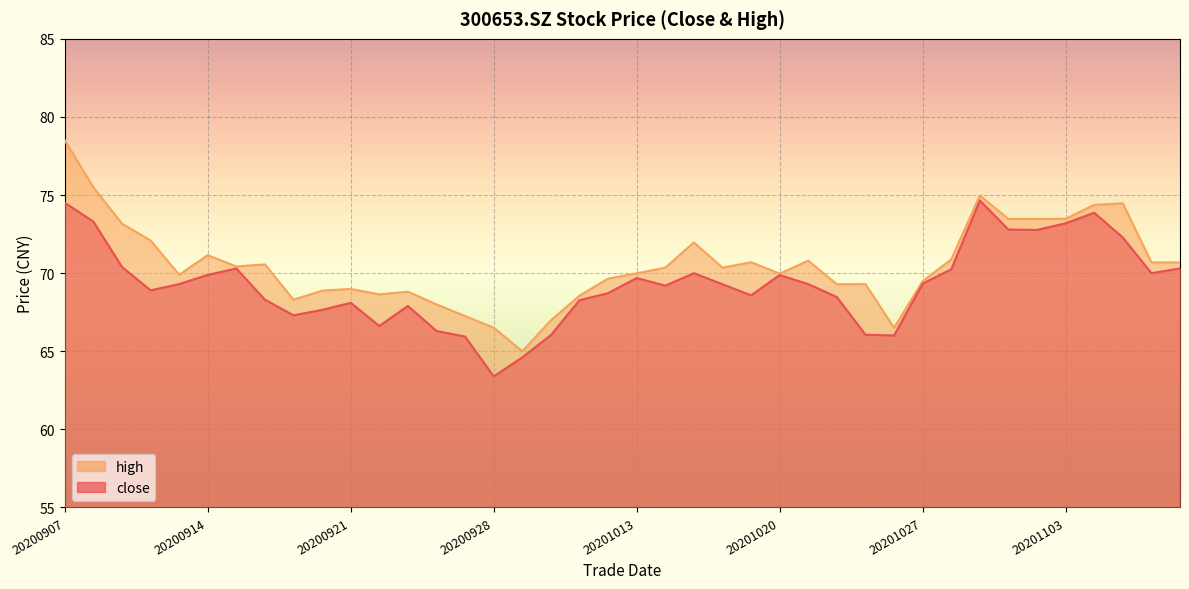

In close, how many points are lower than both neighbors (excluding endpoints)?

9